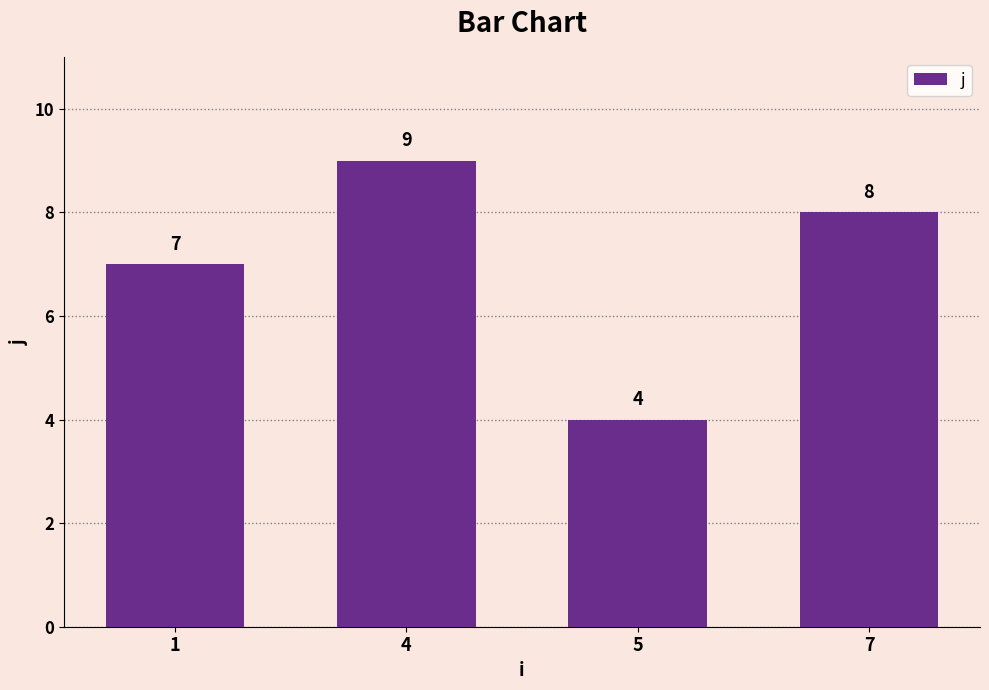

What is the minimum value shown in the chart?

4